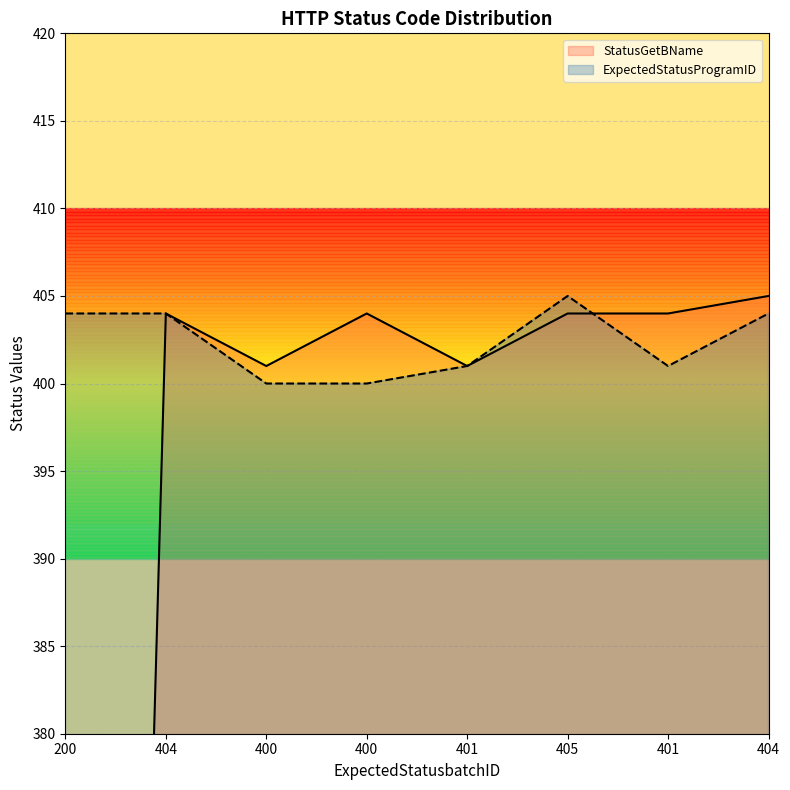

How many interior local valleys does the StatusGetBName series have?

2